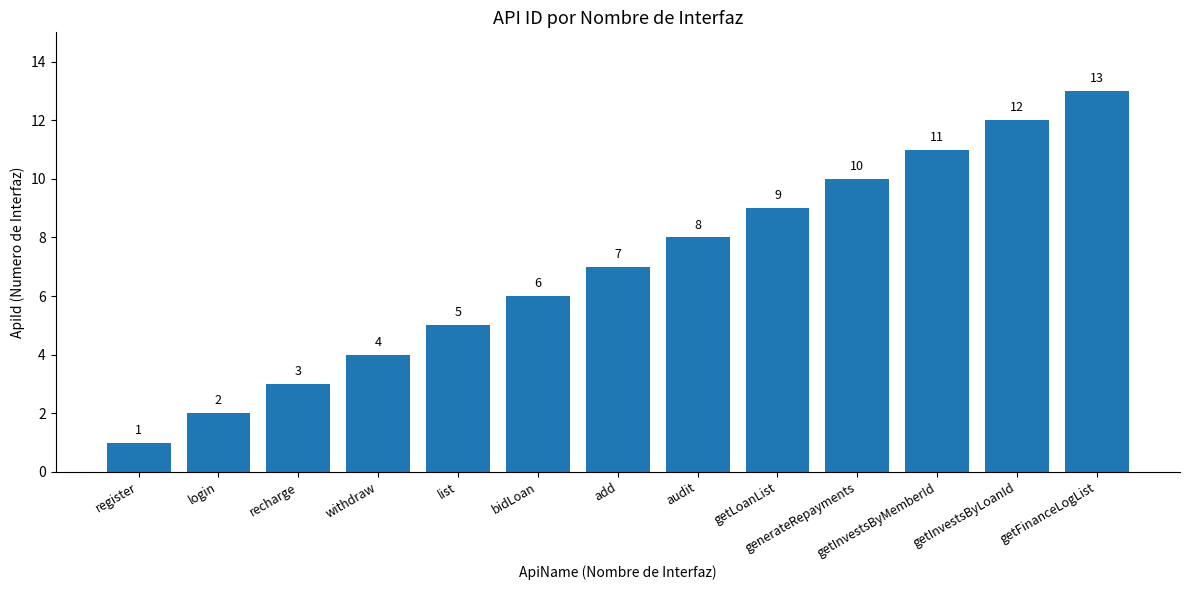

What is the difference between the maximum and second lowest values?

11